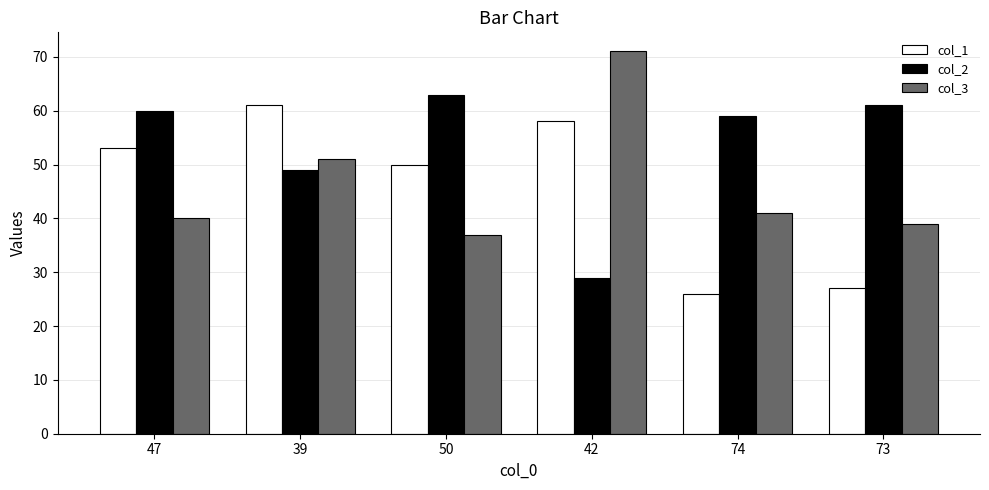

Which series changed the most between 47 and 74?

col_1